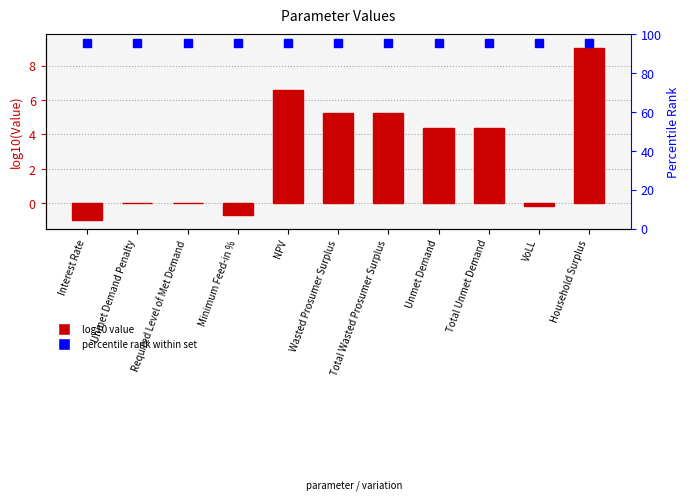

How many values are above zero?

6